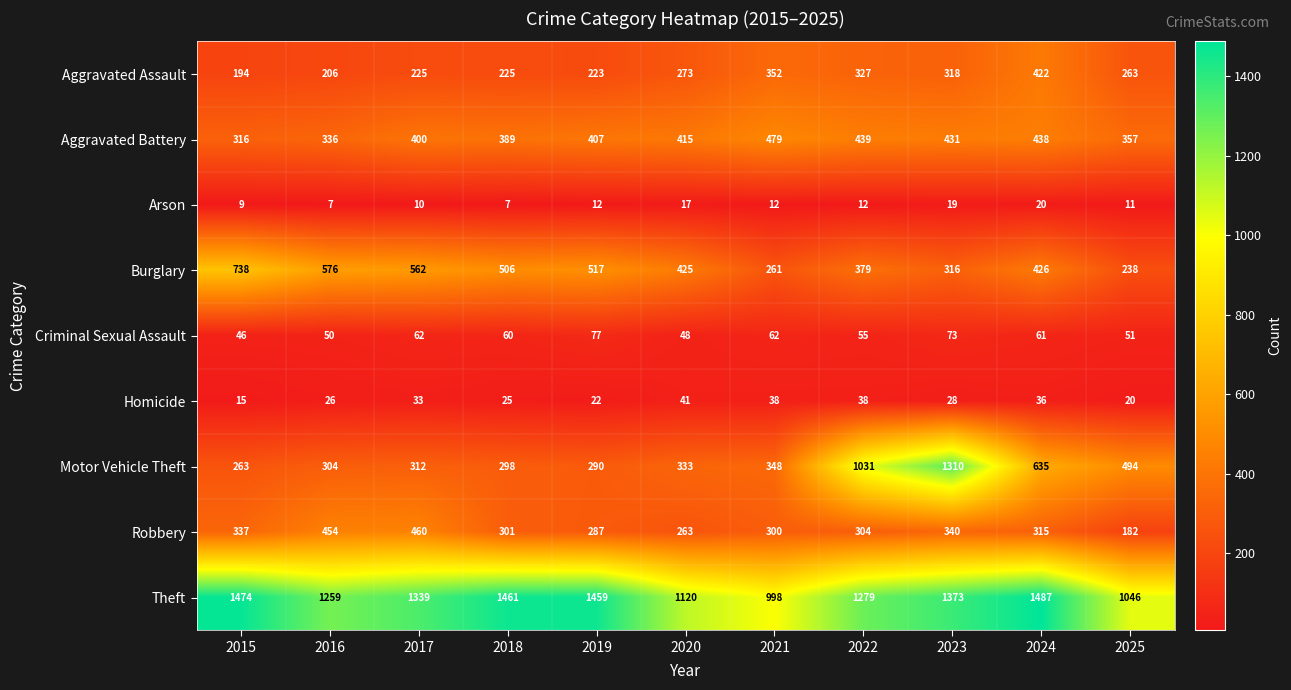

Rank the series at 2025 from highest to lowest value.

Theft, Motor Vehicle Theft, Aggravated Battery, Aggravated Assault, Burglary, Robbery, Criminal Sexual Assault, Homicide, Arson